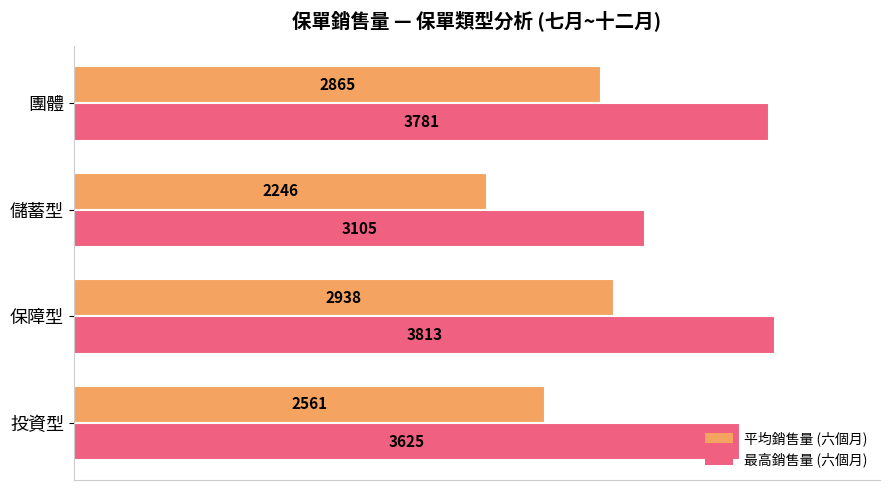

Which category has the lowest value in the 平均銷售量 (六個月) series?

儲蓄型